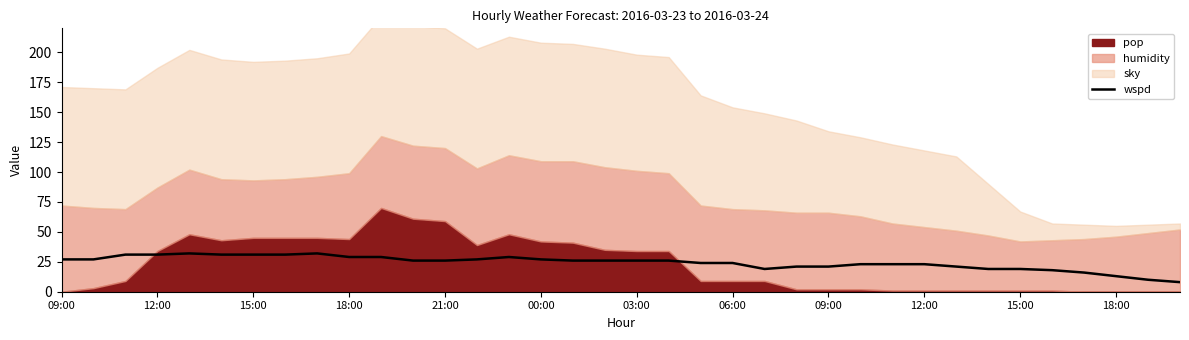

Is it true that the value at 32 is 23?

False